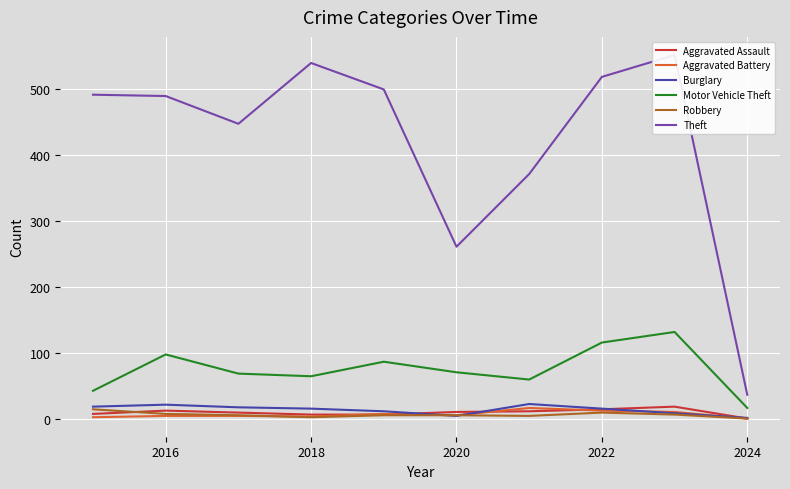

How many data points in Robbery are less than 6?

3